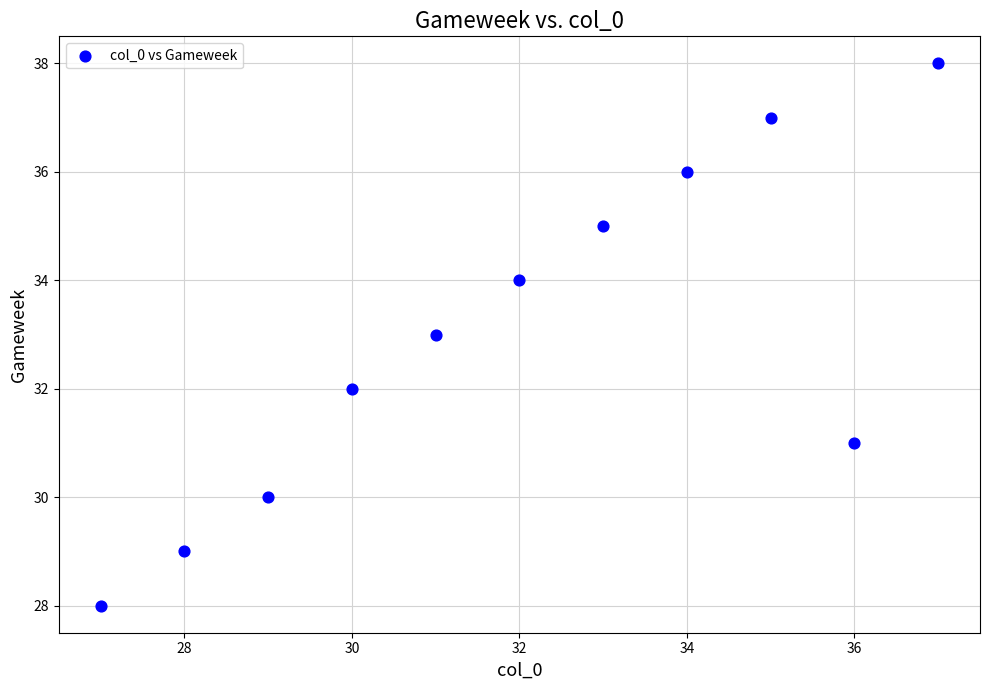

What is the range of Y values (max minus min)?

10